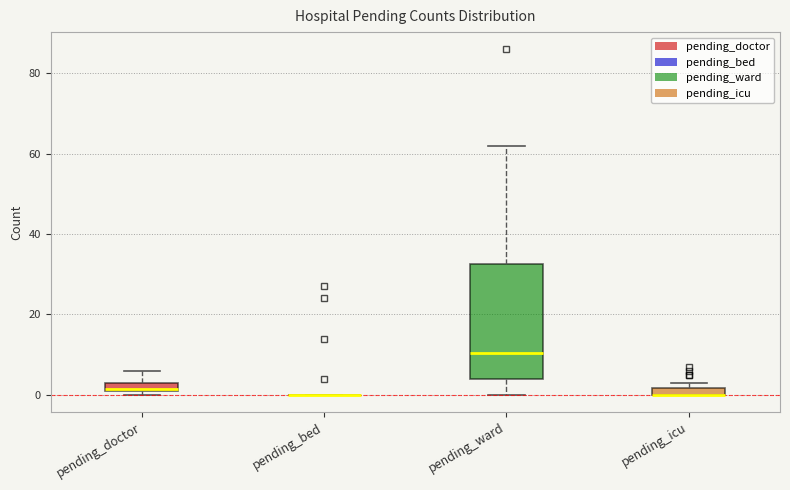

Comparing the boxes themselves (not the whiskers), which one is the tallest?

pending_ward